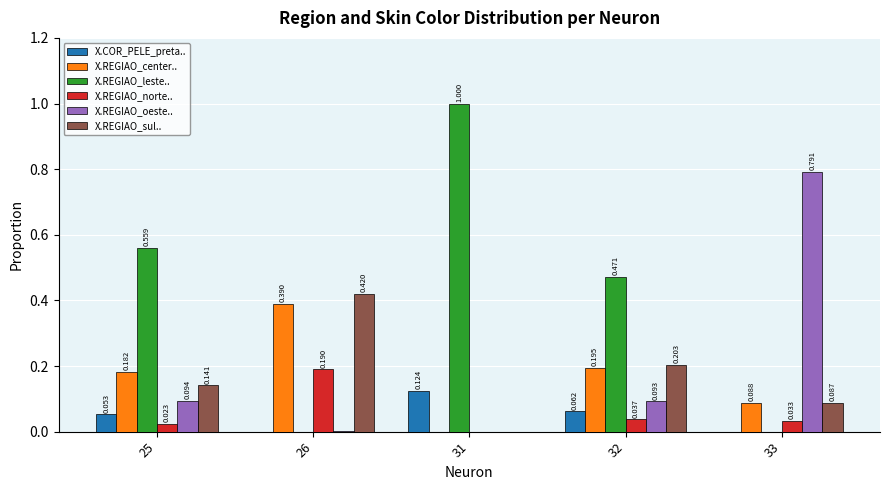

Which series changed the most between 31 and 32?

X.REGIAO_leste..